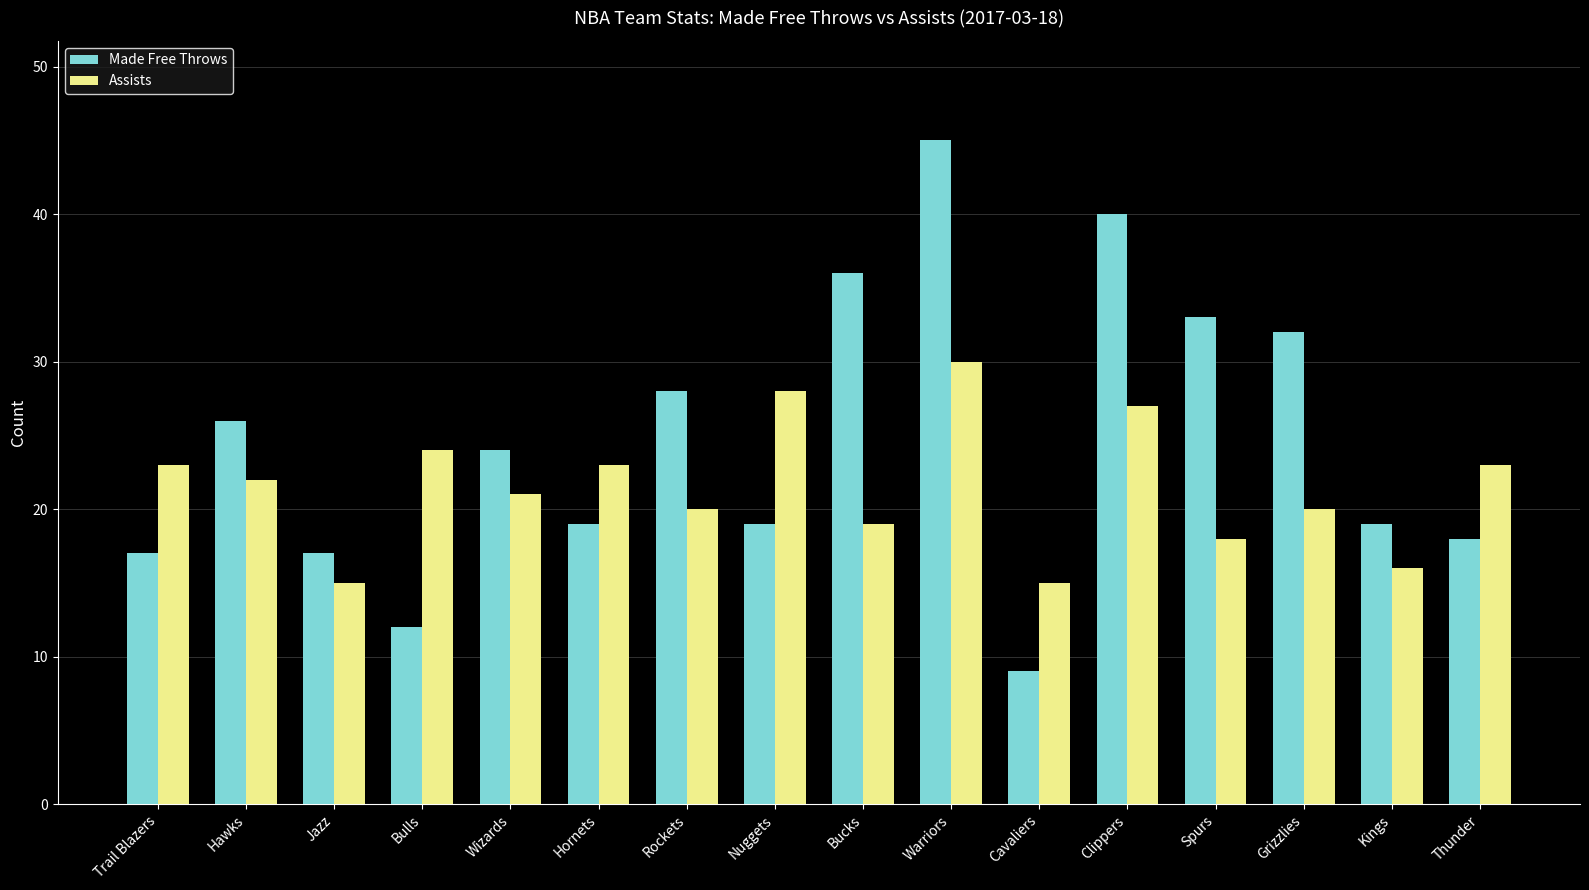

What are all the series names shown in the legend?

Made Free Throws, Assists